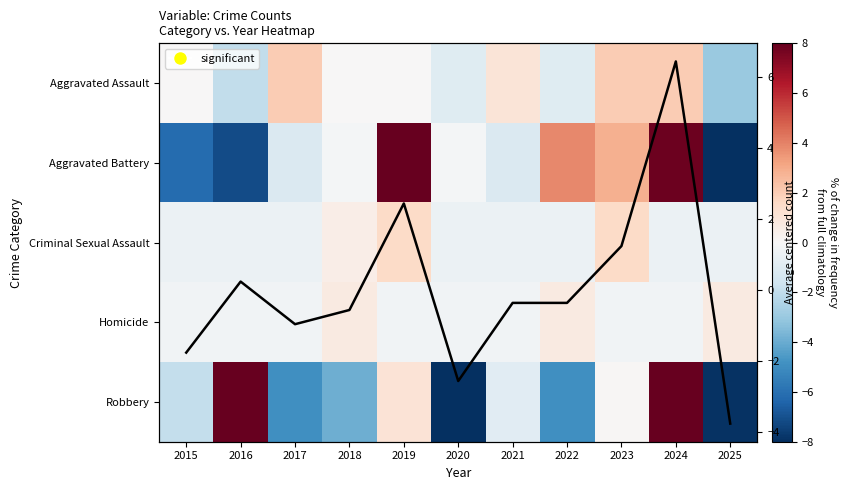

Between 2024 and 2021, which is larger?

2024